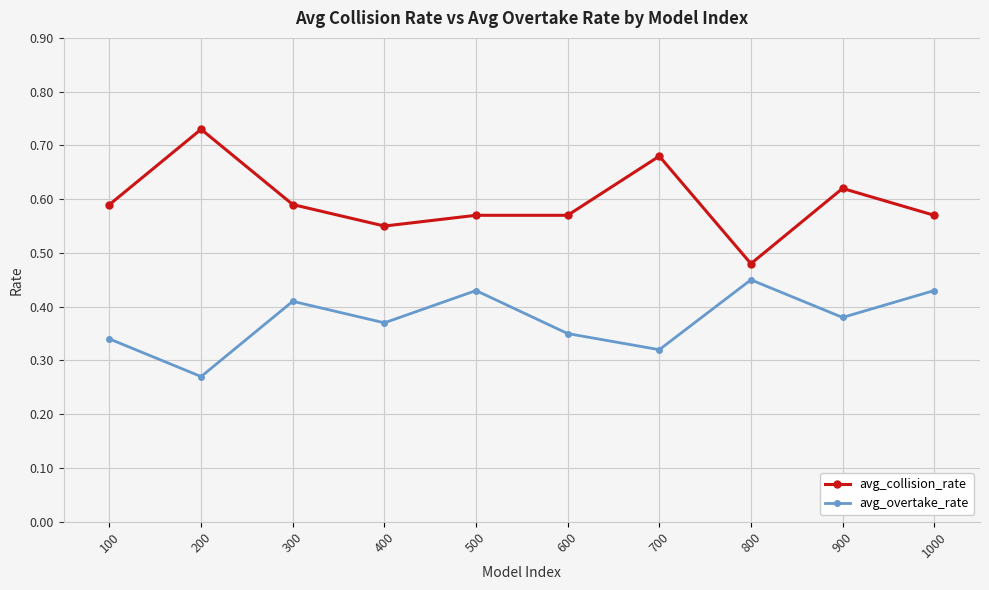

How many avg_overtake_rate values are between 0 and 1?

10